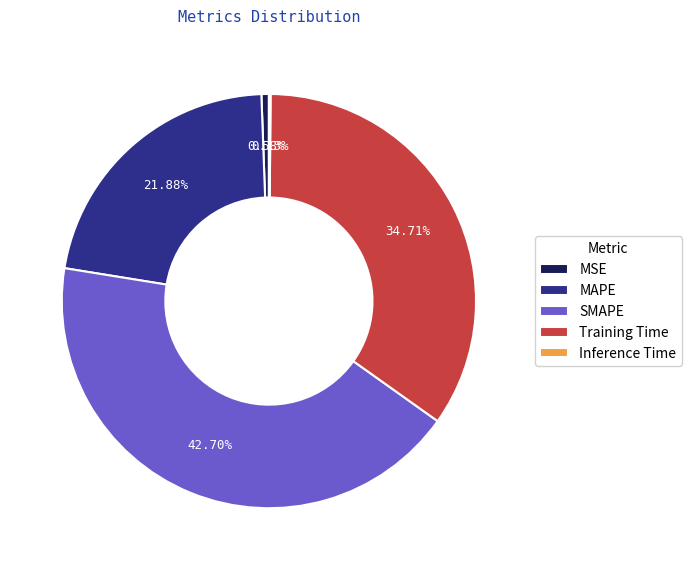

Which has a higher value, Training Time or SMAPE?

SMAPE